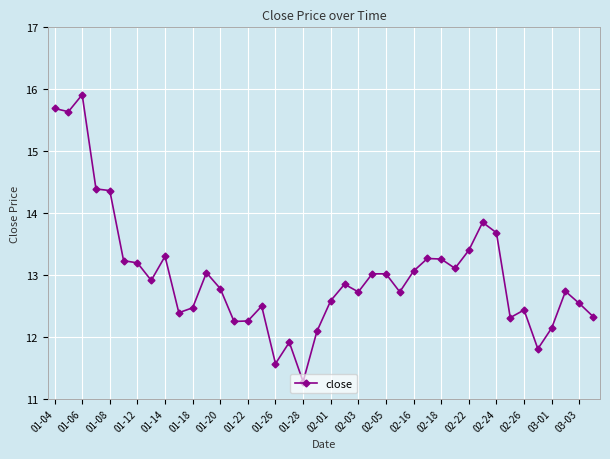

True or false: the data has more than 0 interior local peaks.

True